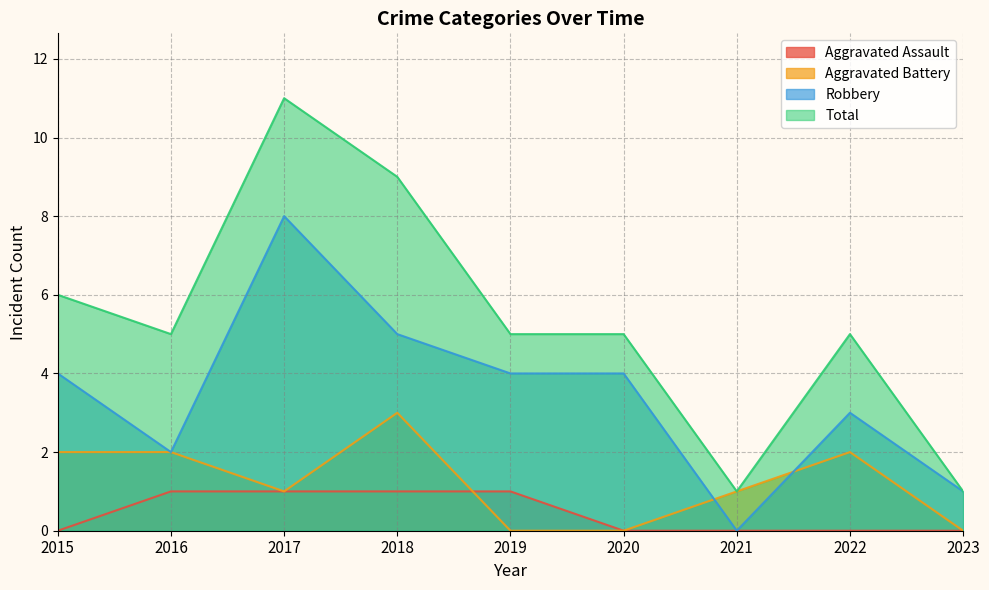

What is the value of the Aggravated Battery point at the 1st from the left?

2